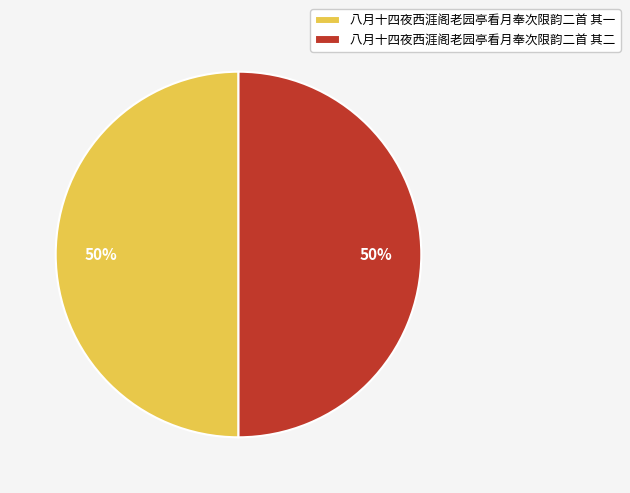

To the nearest percent, what is the average slice percentage?

50%